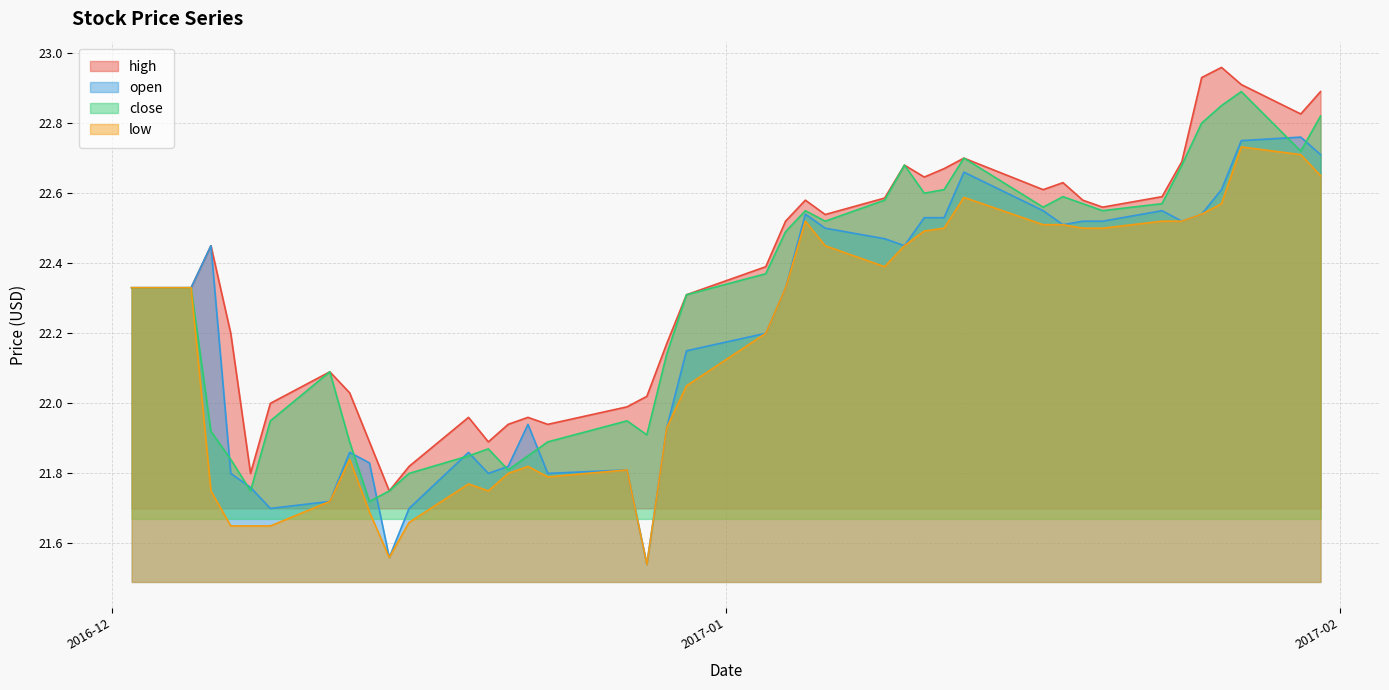

List the series in order of their overall mean, highest first.

high, close, open, low